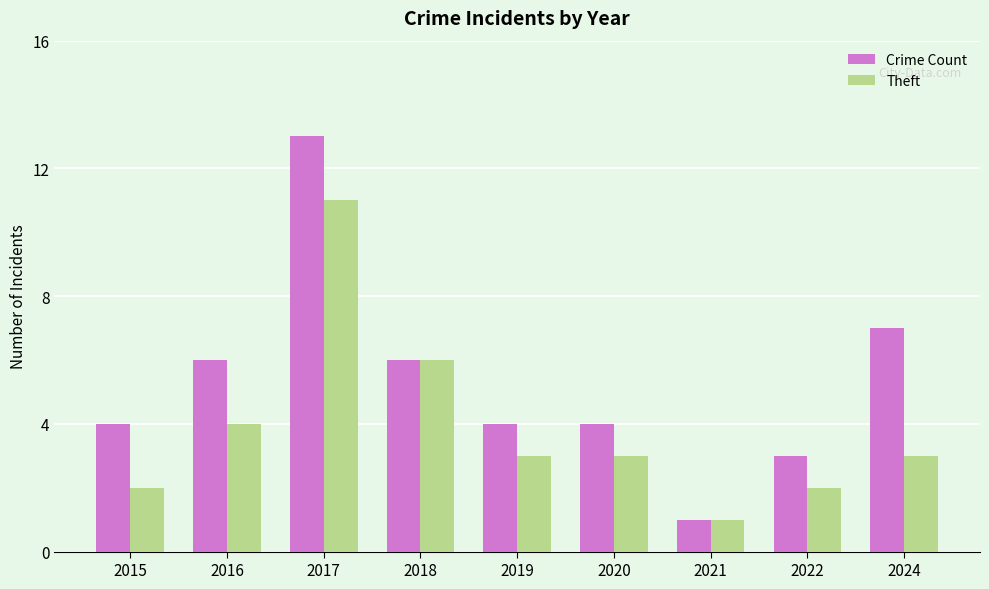

The value of Theft at 2020 is 3. True or false?

True